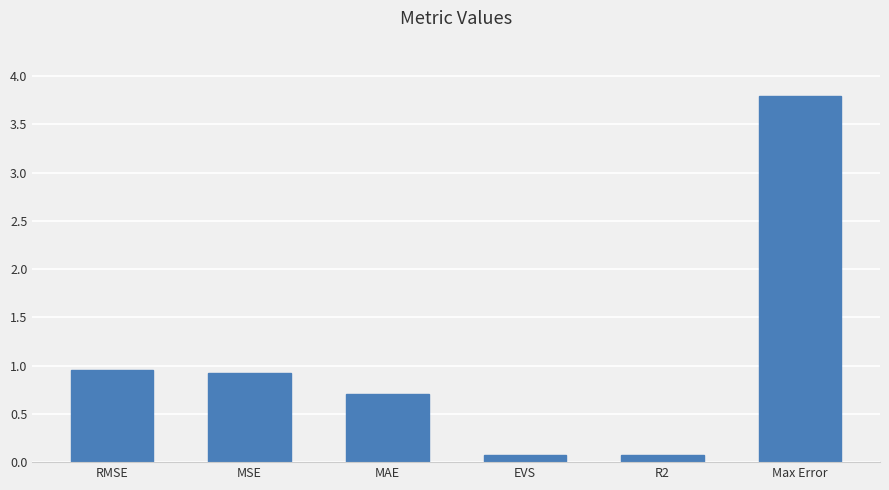

What is the average value?

1.1